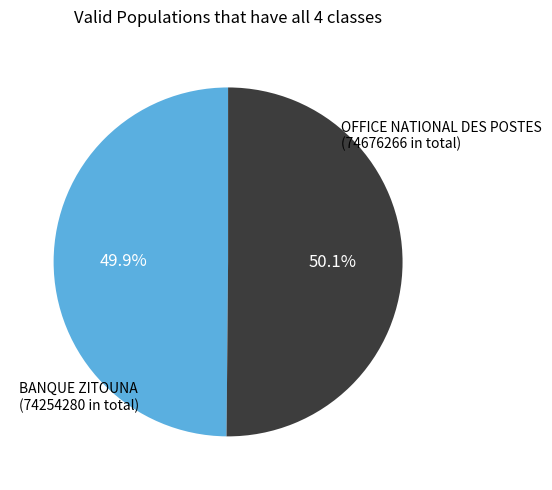

Approximately how many times larger is the value at BANQUE ZITOUNA (74254280 in total) compared to OFFICE NATIONAL DES POSTES (74676266 in total)?

1.0